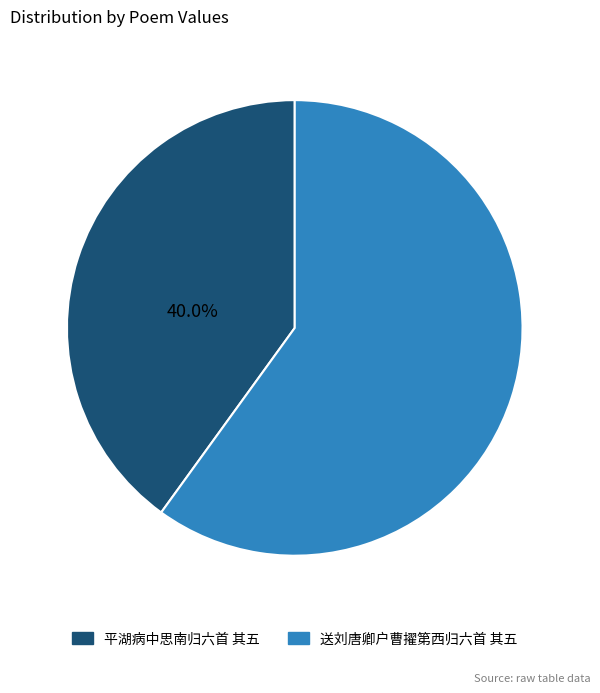

Count the number of slices in the pie.

2